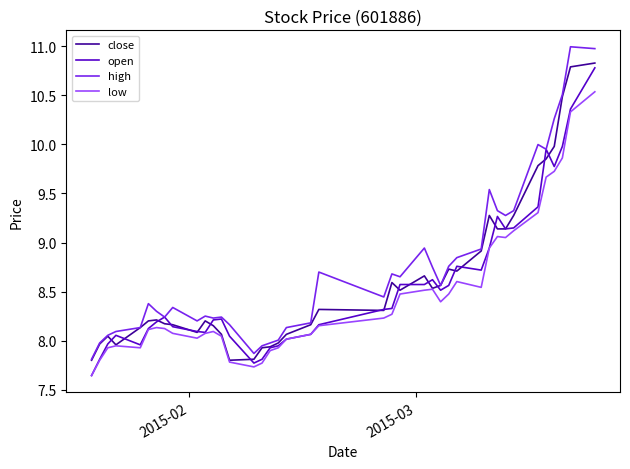

What is the minimum value for high?

7.8